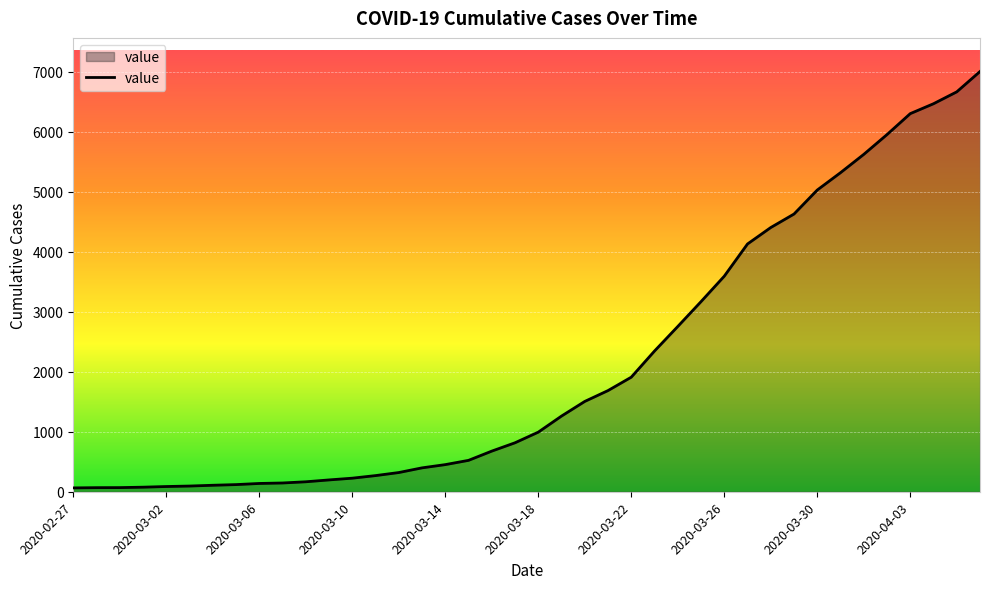

What is the difference between the maximum and minimum values?

6939